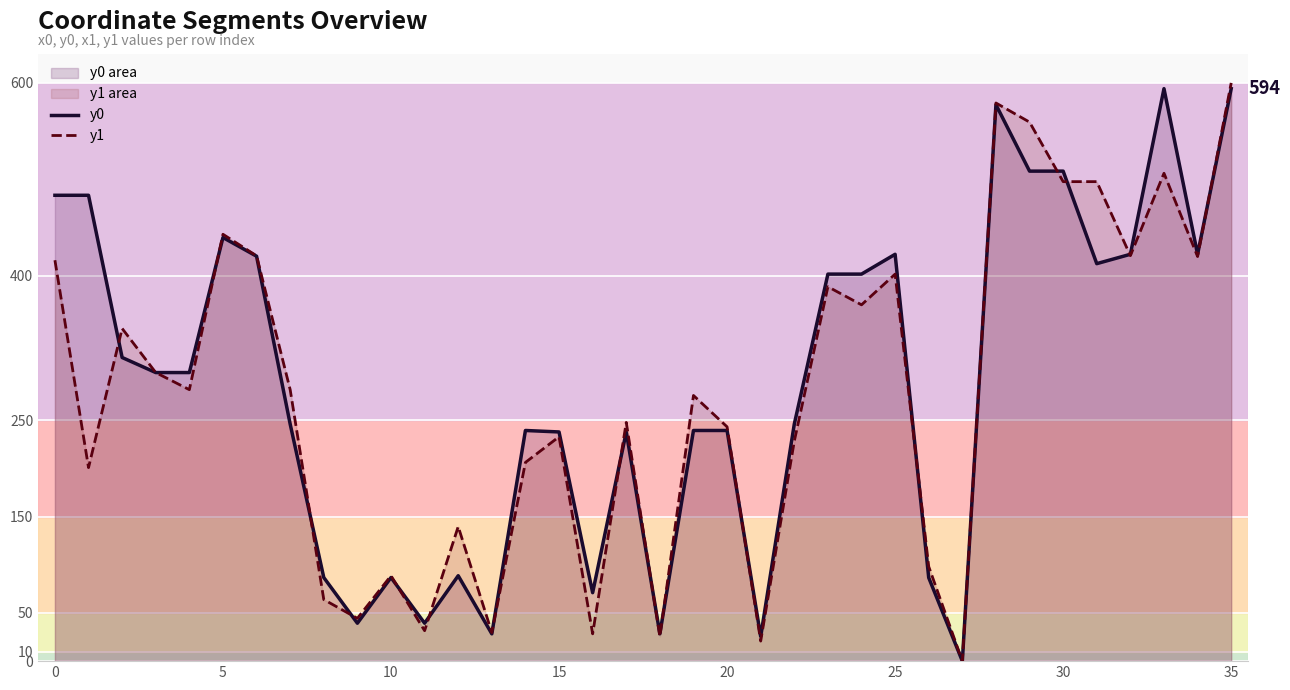

What is the difference between the maximum and minimum values in the y0 series?

593.9